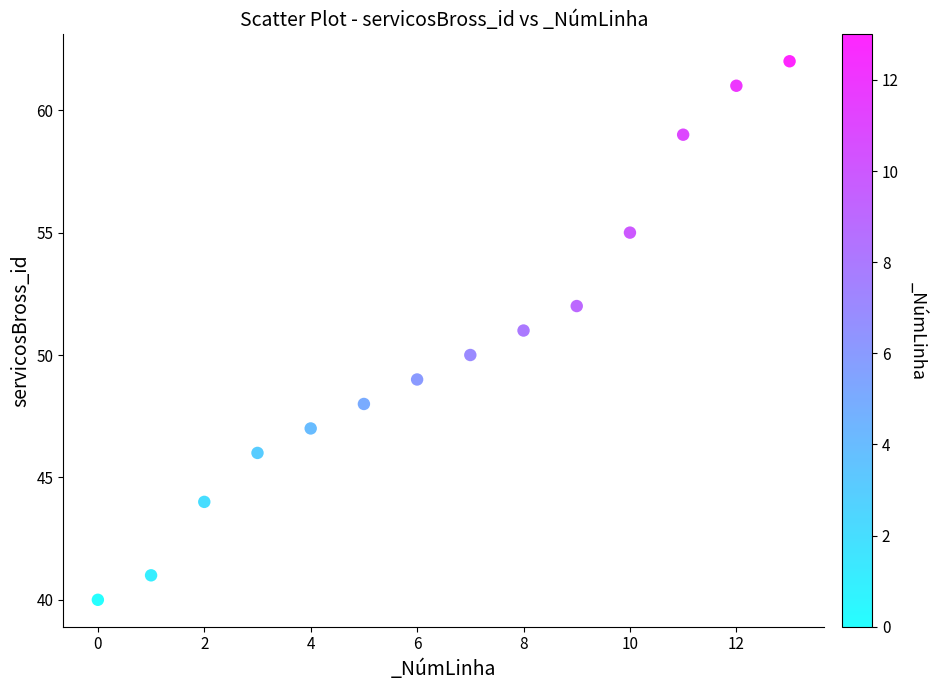

What is the range of Y values (max minus min)?

22